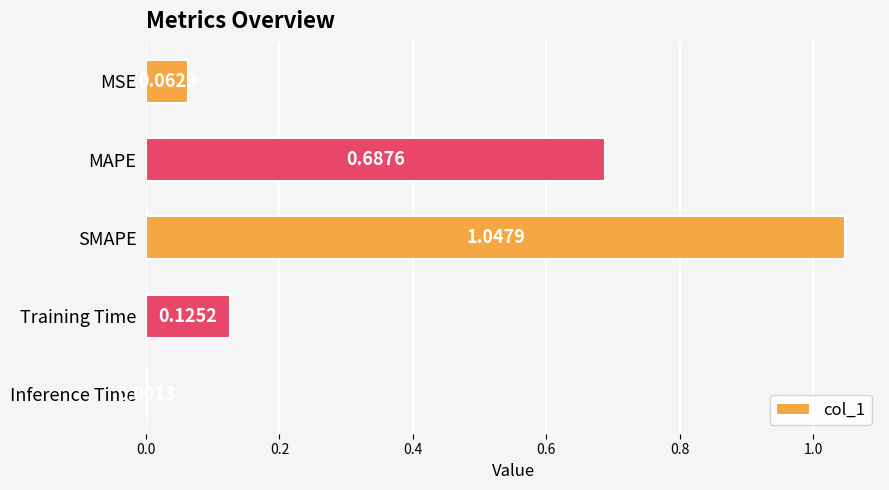

Are the bars horizontal?

Yes